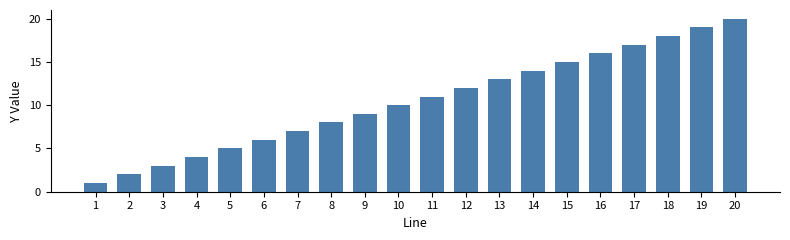

What is the difference between the maximum and minimum values?

19